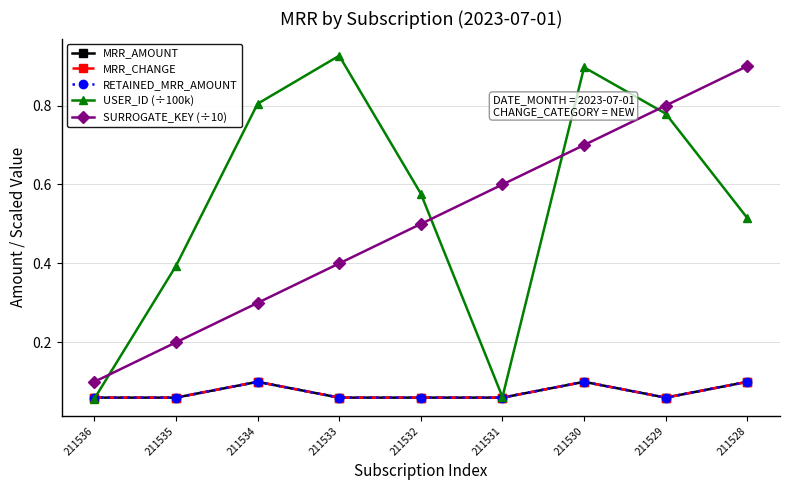

At which category is the sum across all series the highest?

211530